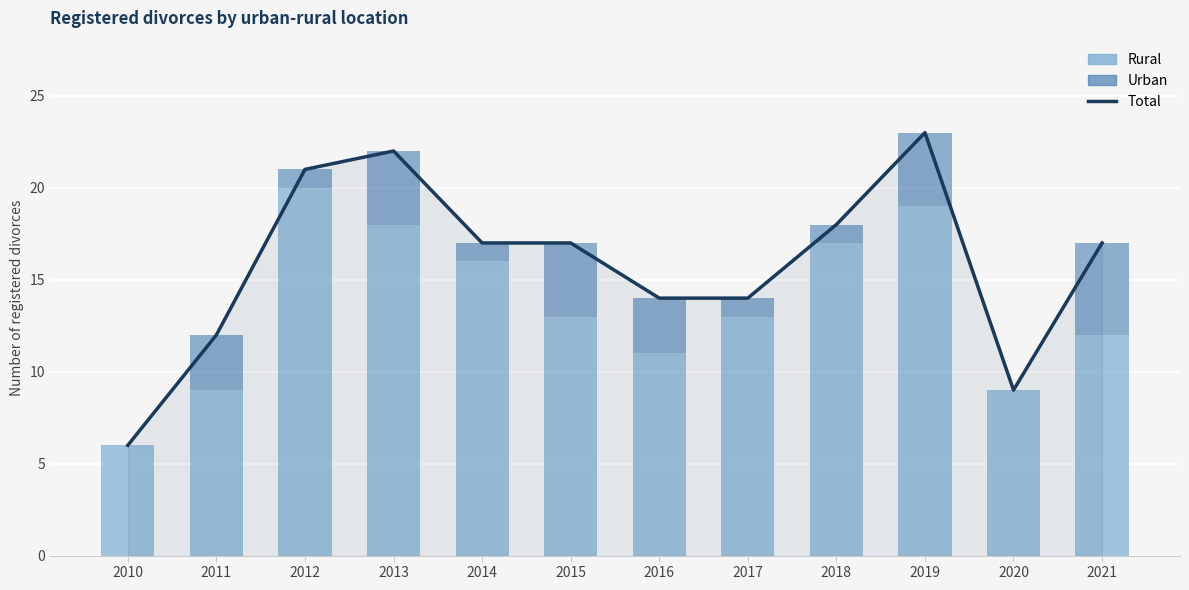

What are all the series names shown in the legend?

Total, Rural, Urban